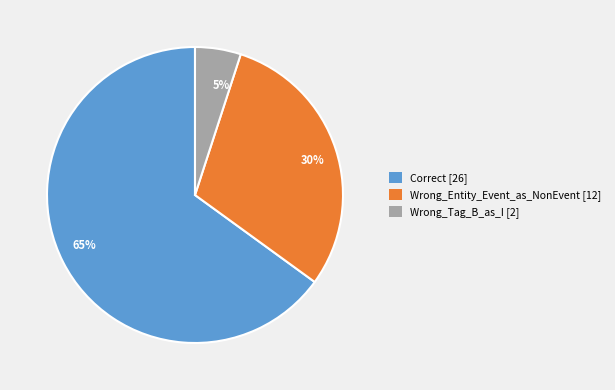

To the nearest percent, what is the difference between the 65% and 30% slice percentages?

35%